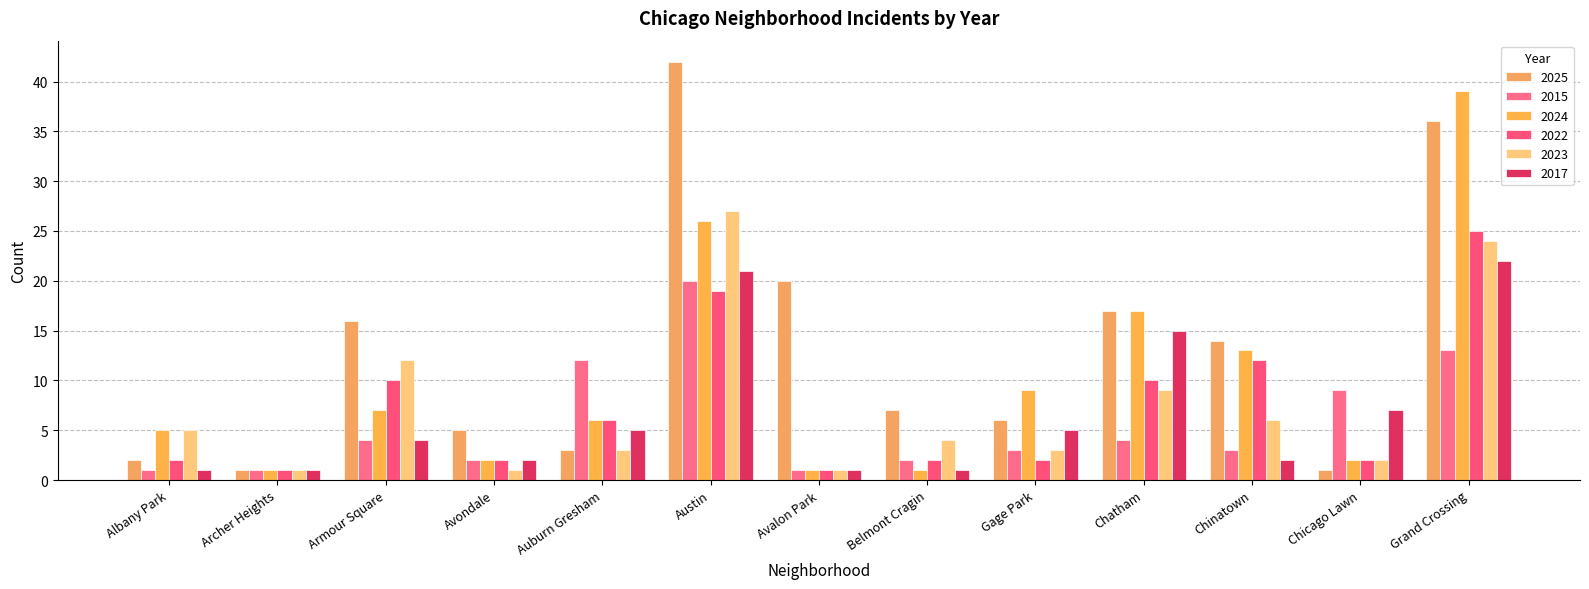

What is the sum of all 2022 values?

94